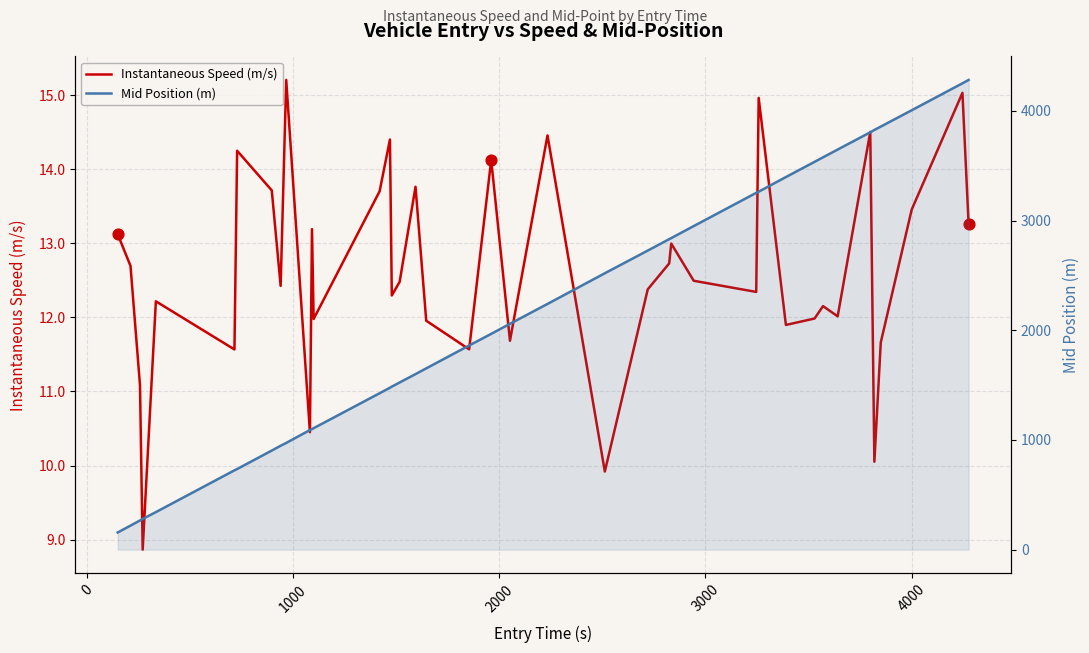

Is the value of Mid Position (m) at 7 greater than the value of Instantaneous Speed (m/s) at 8?

Yes